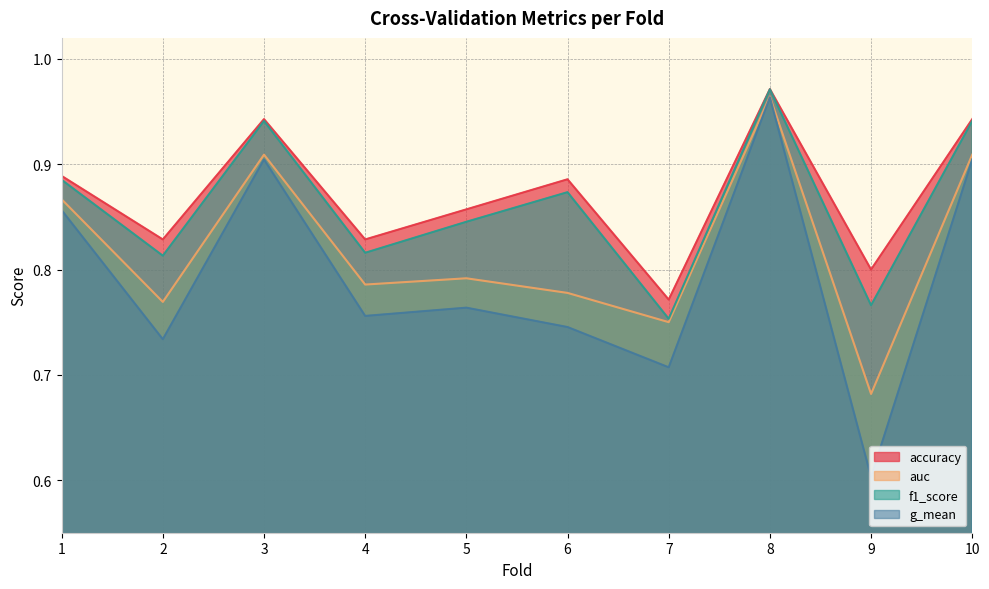

Does the chart display data point markers on the line(s)?

No